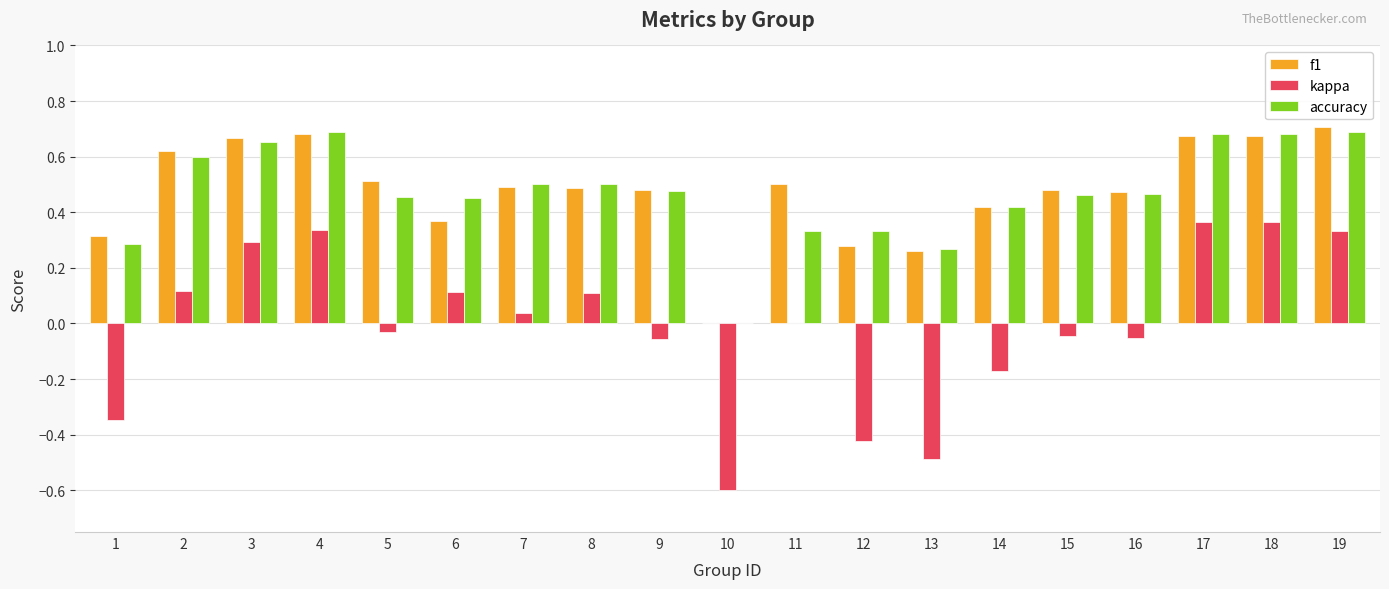

Is the value of f1 at 4 greater than the value of kappa at 12?

Yes